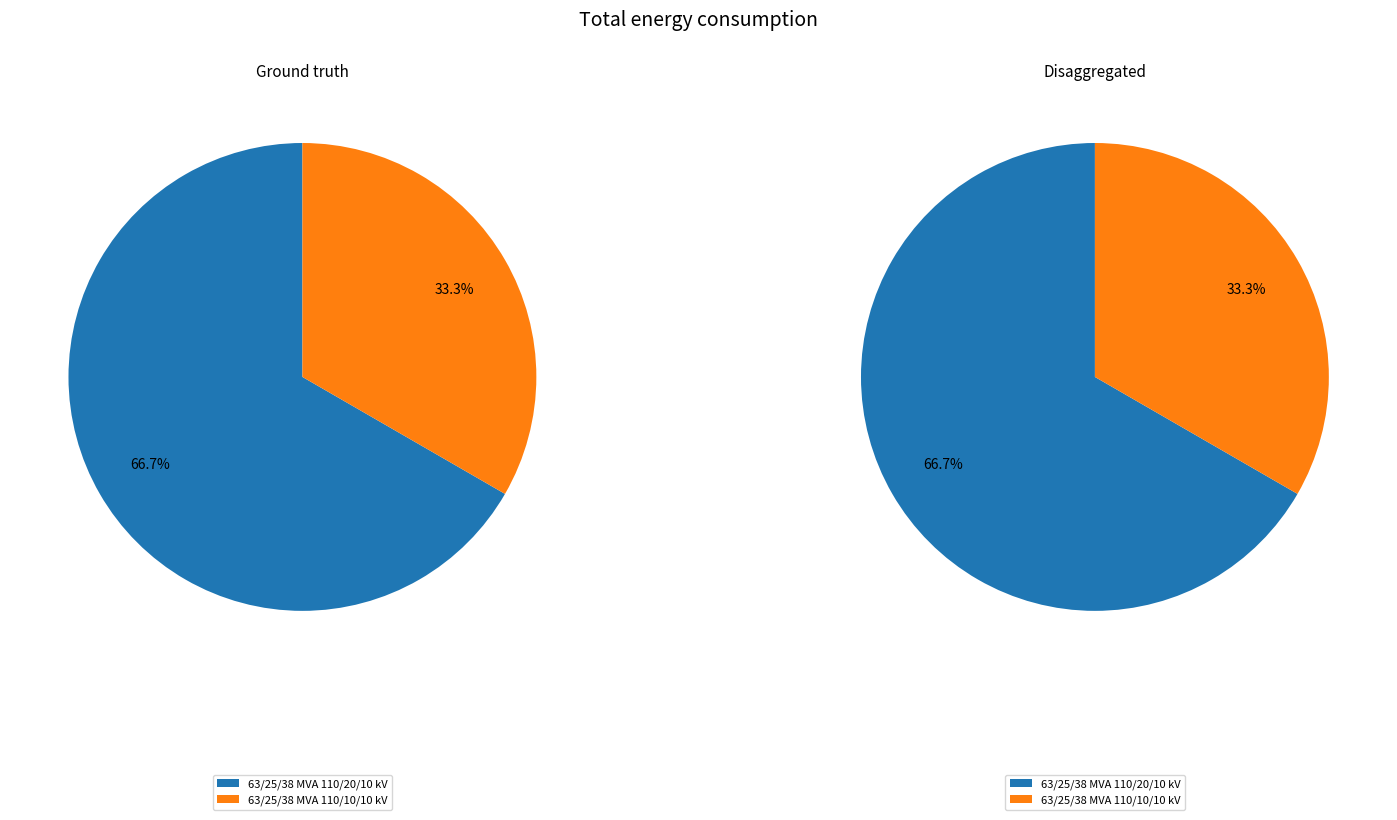

Does any single category account for the majority?

Yes